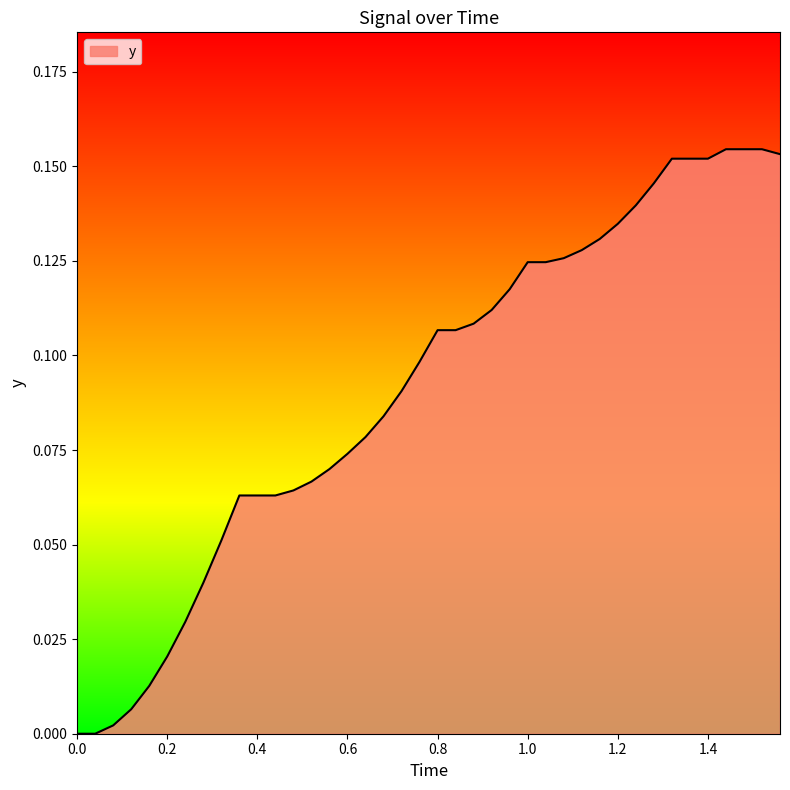

Does the chart have visible grid lines?

No